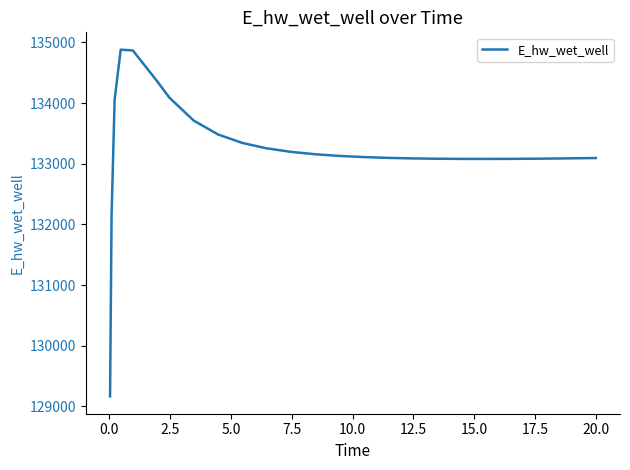

How many series are shown in this chart?

1